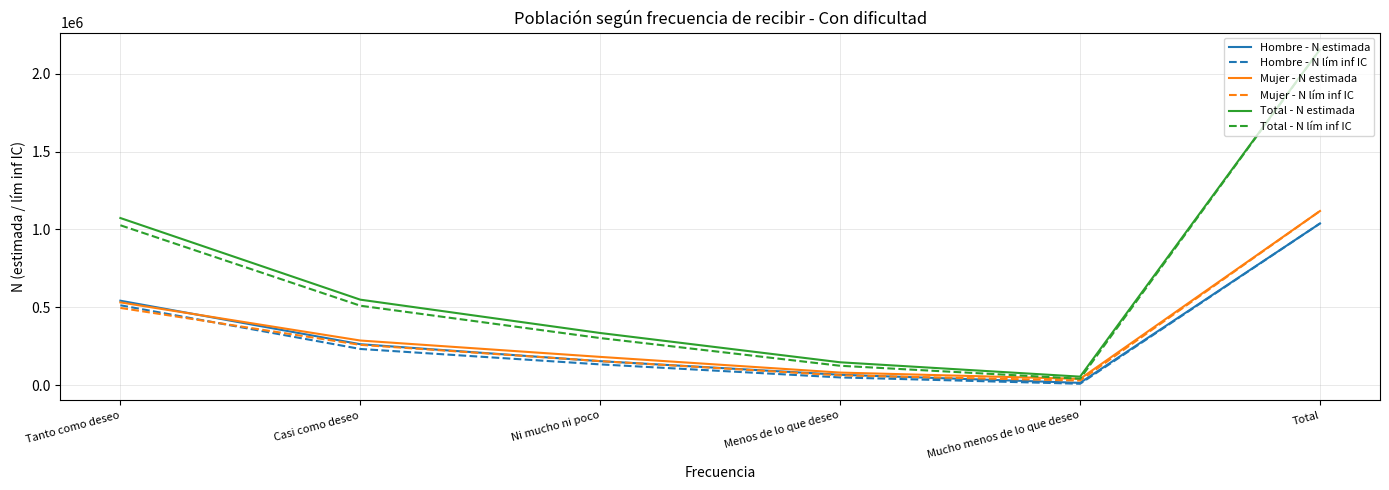

At which label does Mujer - N lím inf IC reach its minimum?

Mucho menos de lo que deseo